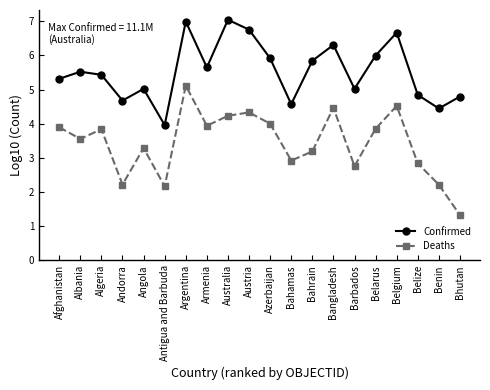

Which series has the widest spread of values?

Deaths